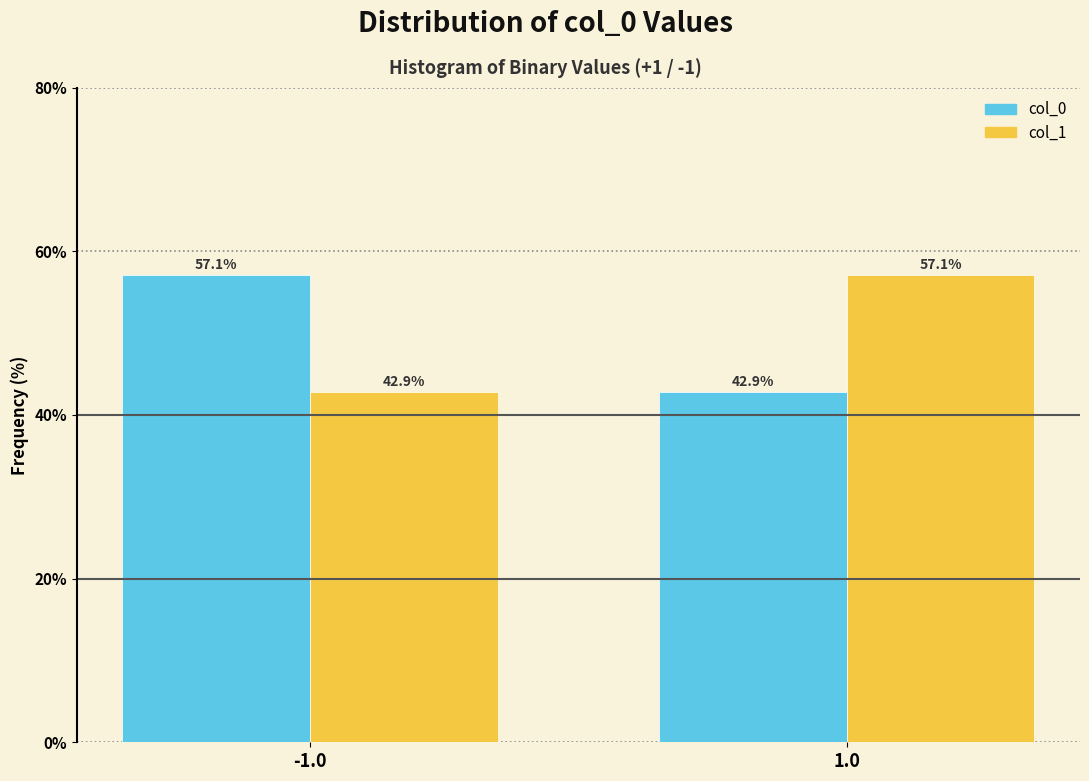

Reading left to right, extract all data points from this chart.

col_0: 57.1	42.9
col_1: 42.9	57.1